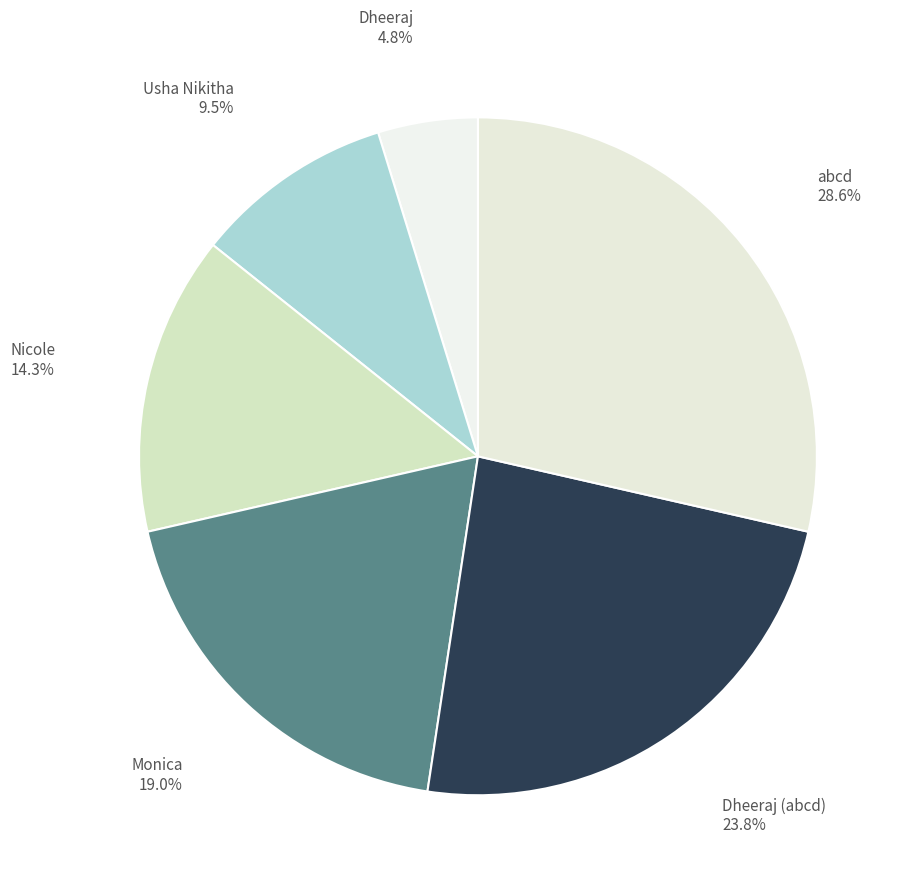

Rank the categories by value from highest to lowest.

abcd, Dheeraj (abcd), Monica, Nicole, Usha Nikitha, Dheeraj